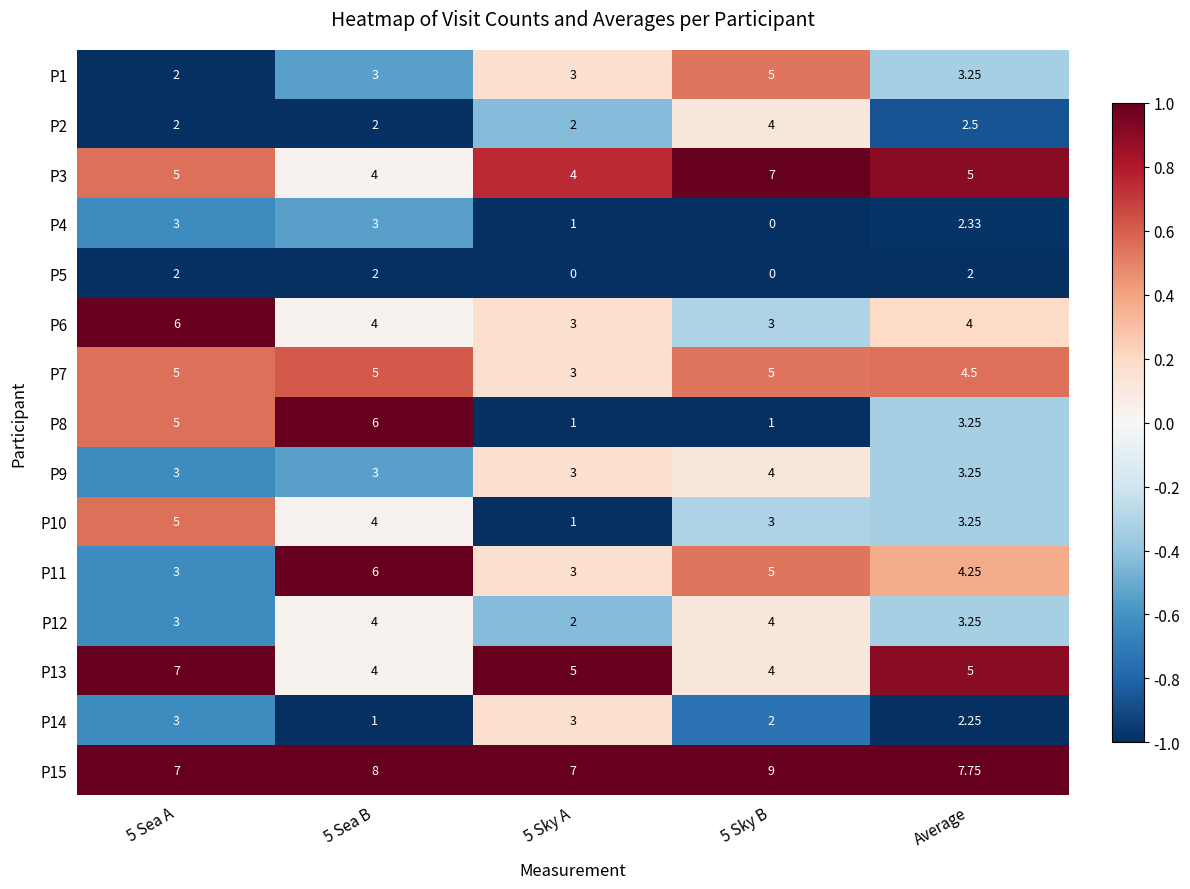

Is the value of P8 at 5 Sky B greater than the value of P3 at 5 Sea B?

No